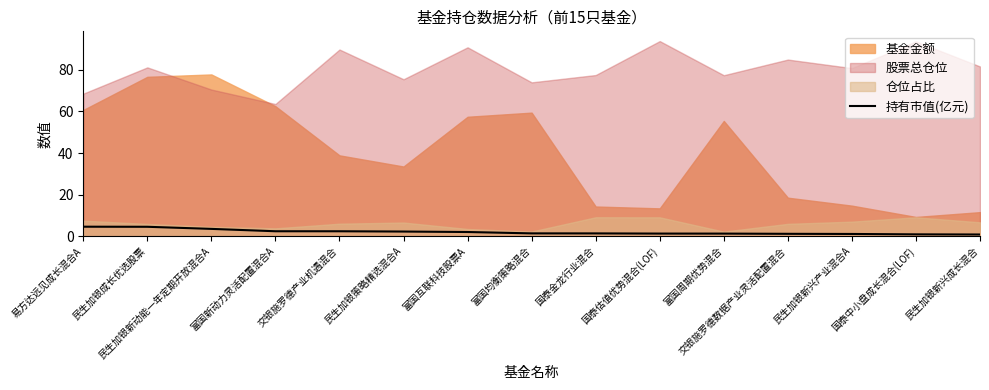

Reading left to right, what are all the values shown in this chart?

易方达远见成长混合A=4.5	民生加银成长优选股票=4.5	民生加银新动能一年定期开放混合A=3.5	富国新动力灵活配置混合A=2.3	交银施罗德产业机遇混合=2.3	民生加银策略精选混合A=2.2	富国互联科技股票A=2.0	富国均衡策略混合=1.3	国泰金龙行业混合=1.3	国泰估值优势混合(LOF)=1.2	富国周期优势混合=1.2	交银施罗德数据产业灵活配置混合=1.1	民生加银新兴产业混合A=1.0	国泰中小盘成长混合(LOF)=0.8	民生加银新兴成长混合=0.8